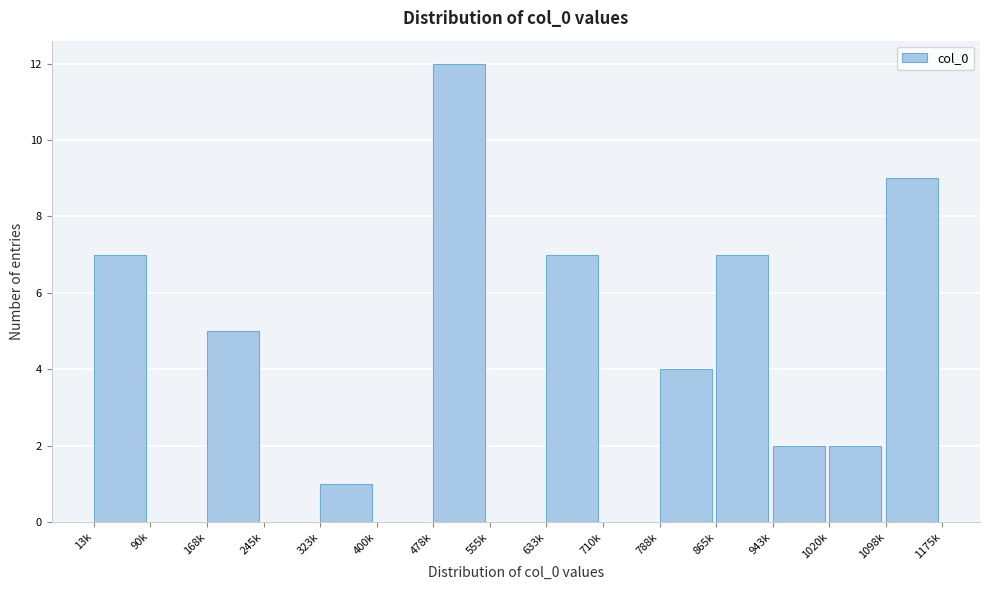

Reading left to right, extract all data points from this chart.

13k=7	90k=0	168k=5	245k=0	323k=1	400k=0	478k=12	555k=0	633k=7	710k=0	788k=4	865k=7	943k=2	1020k=2	1098k=9